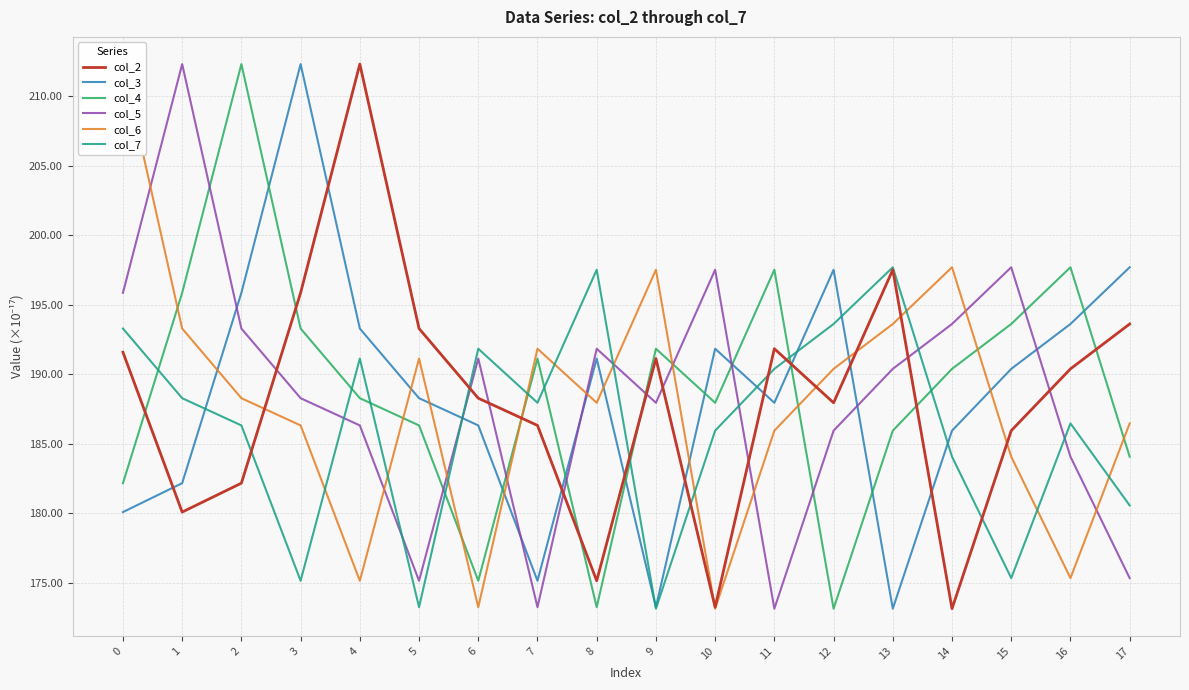

Which label corresponds to the smallest value in the chart?

14